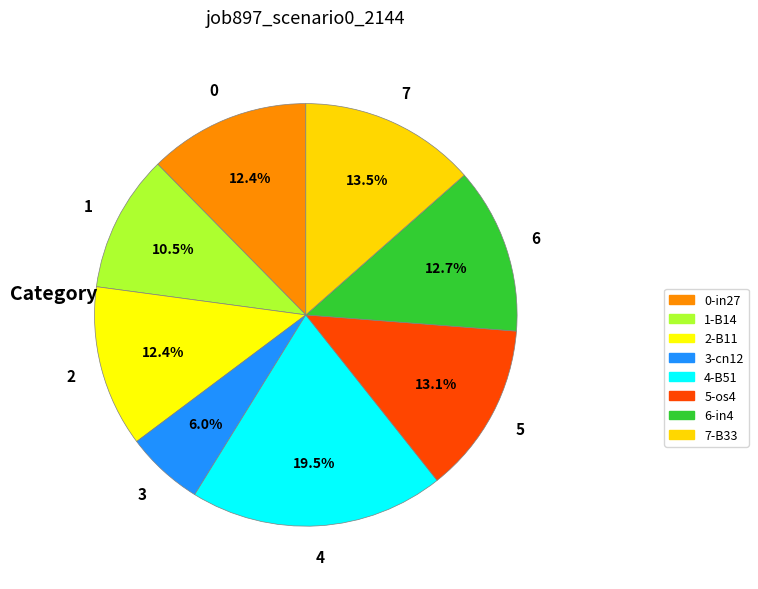

Rank the categories by value from lowest to highest.

cn12, B14, in27, B11, in4, os4, B33, B51